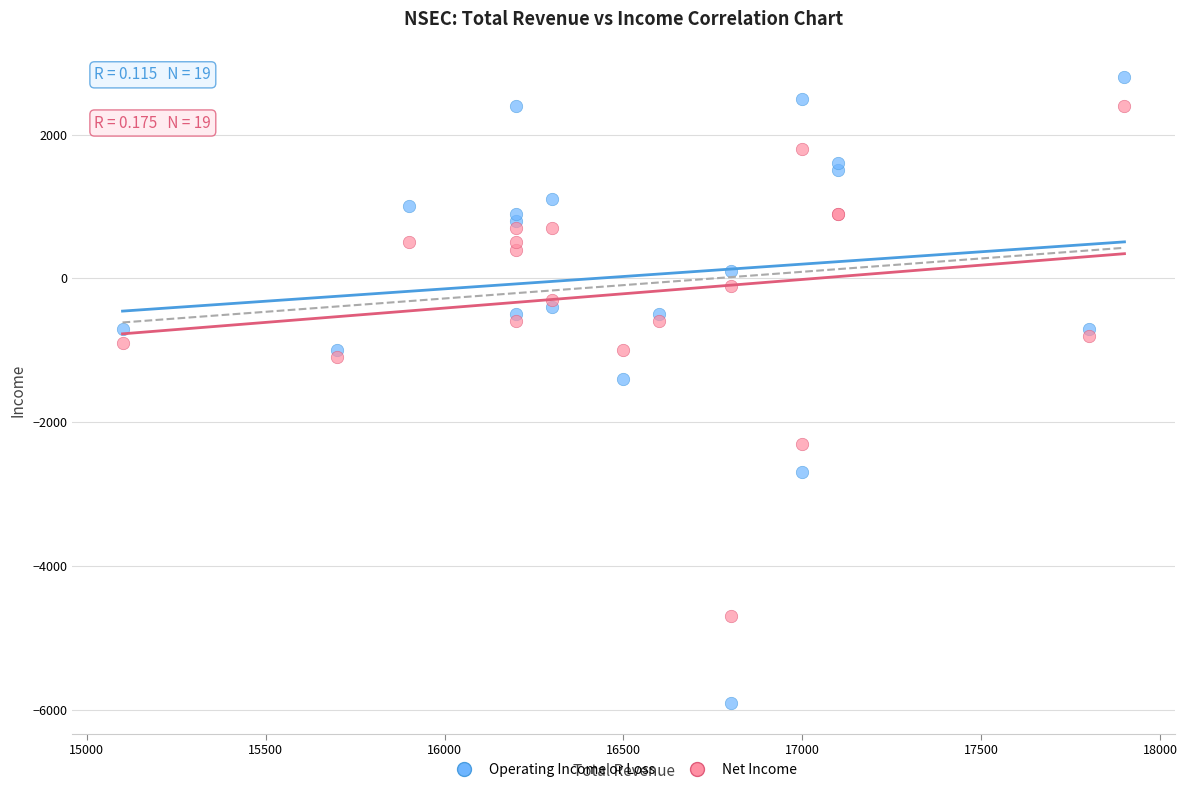

Across all series, what Y value is closest to -1550?

-1400